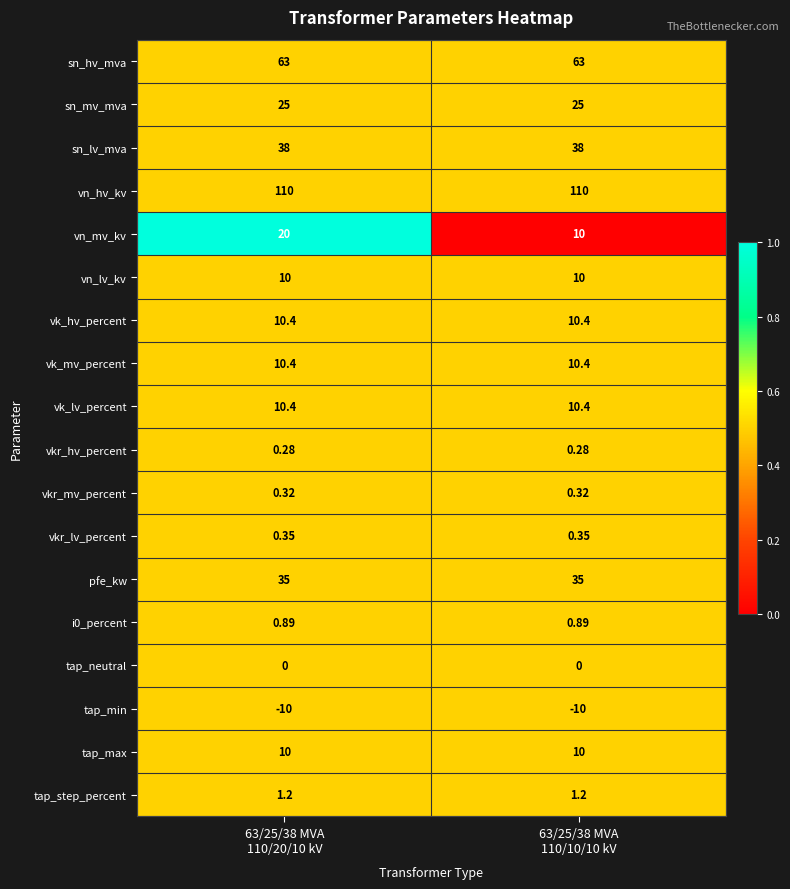

Which series has the largest range (max minus min)?

vn_mv_kv